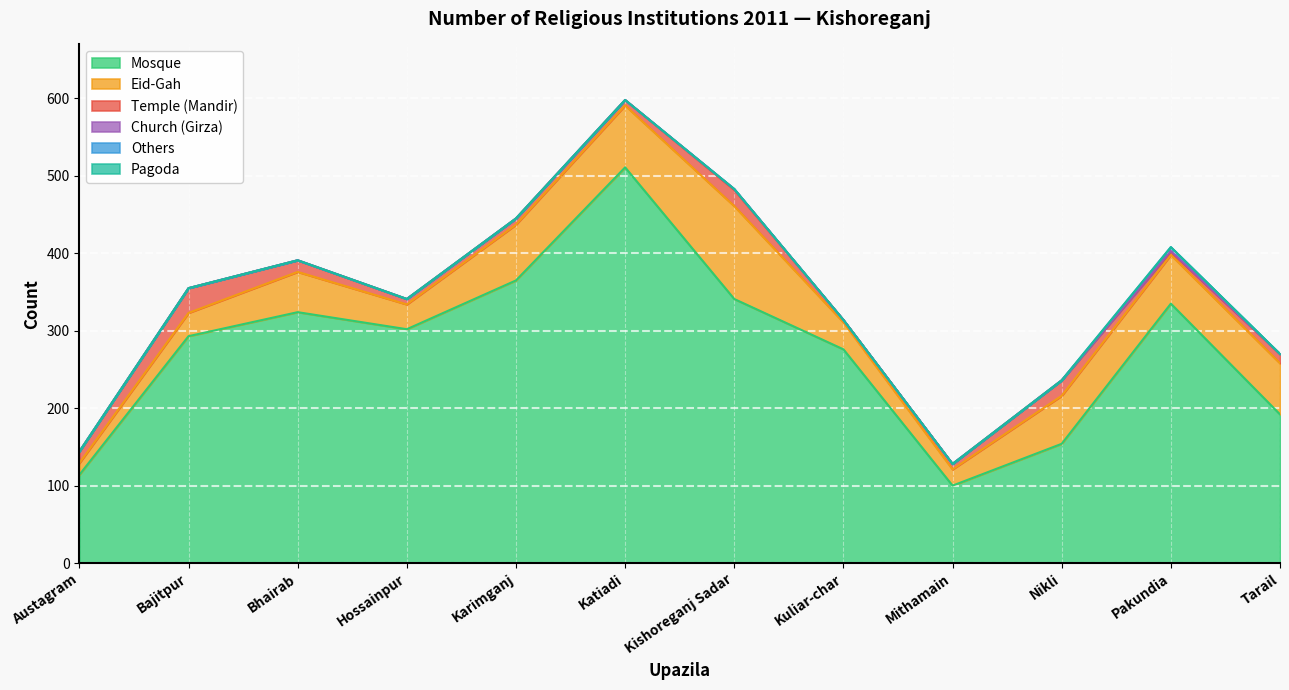

The Others series shows 0 at Tarail. True or false?

True